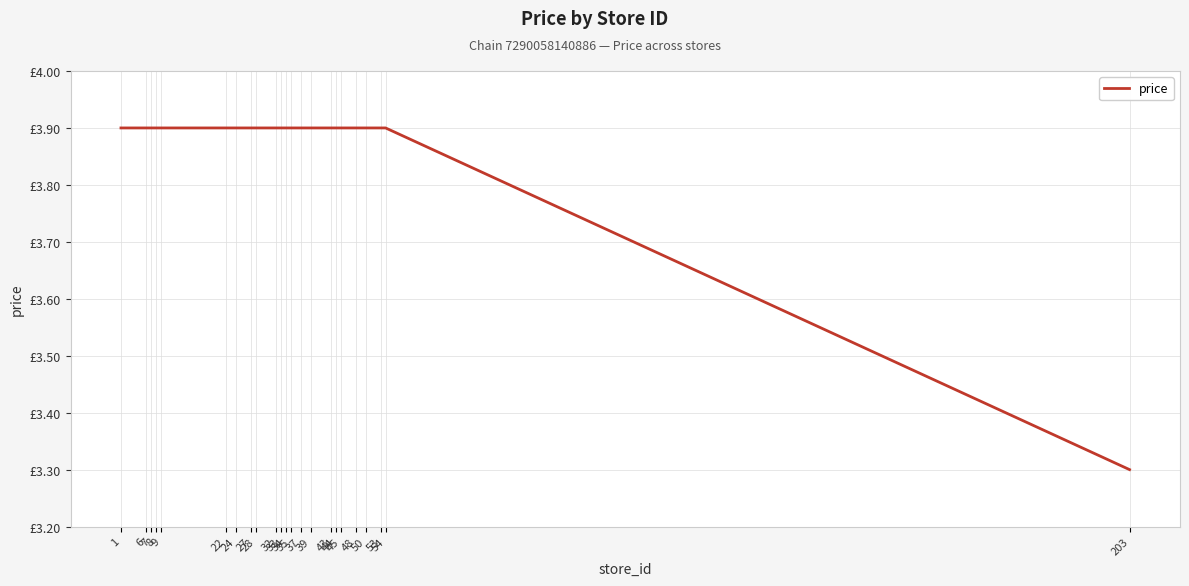

Reading left to right, extract all data points from this chart.

1=3.9	6=3.9	7=3.9	8=3.9	9=3.9	22=3.9	24=3.9	27=3.9	28=3.9	32=3.9	33=3.9	34=3.9	35=3.9	37=3.9	39=3.9	43=3.9	44=3.9	45=3.9	48=3.9	50=3.9	53=3.9	54=3.9	203=3.3